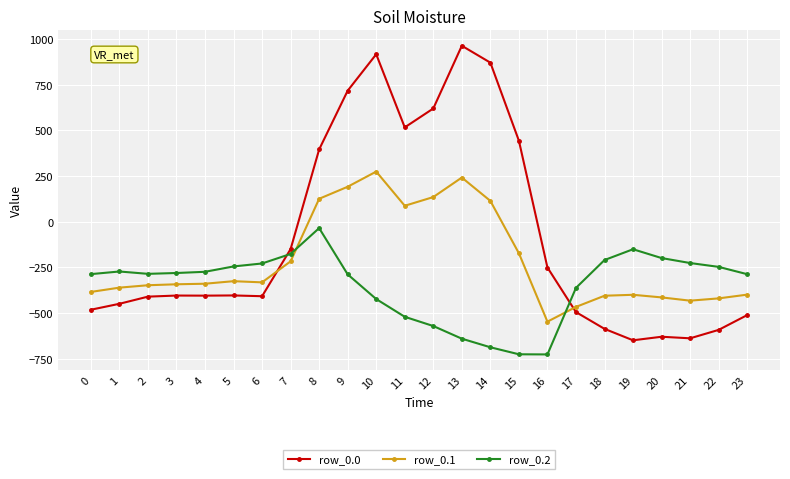

What is the maximum value shown in the chart?

962.7